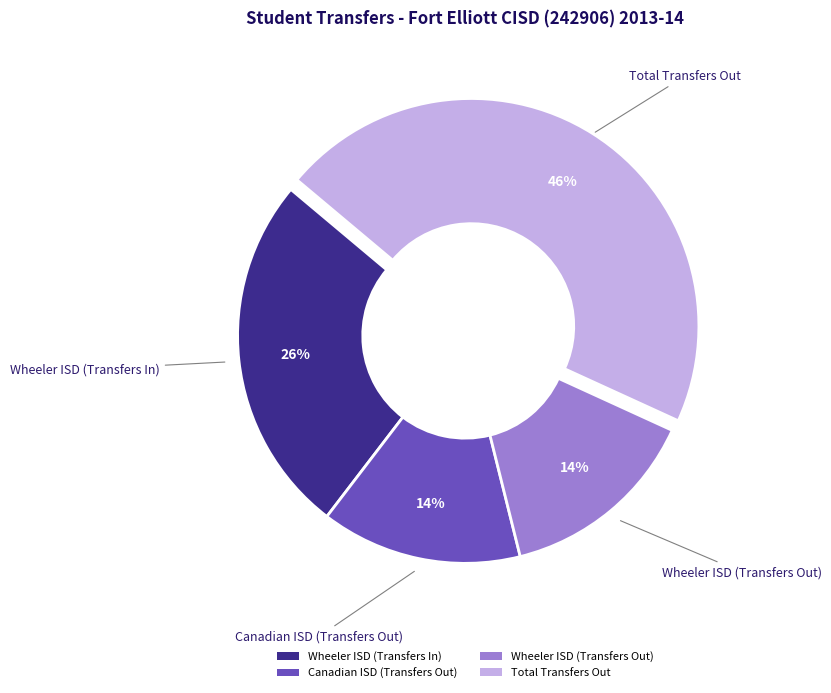

Is the sum of Total Transfers Out and Canadian ISD (Transfers Out) greater than half?

Yes